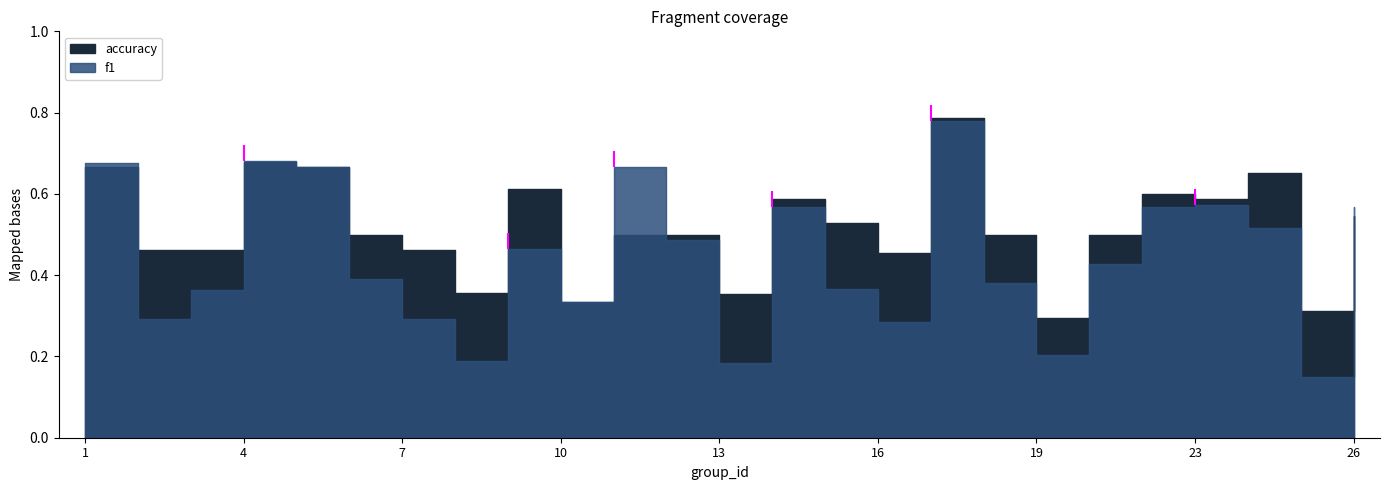

Which series has the largest total across all categories?

accuracy